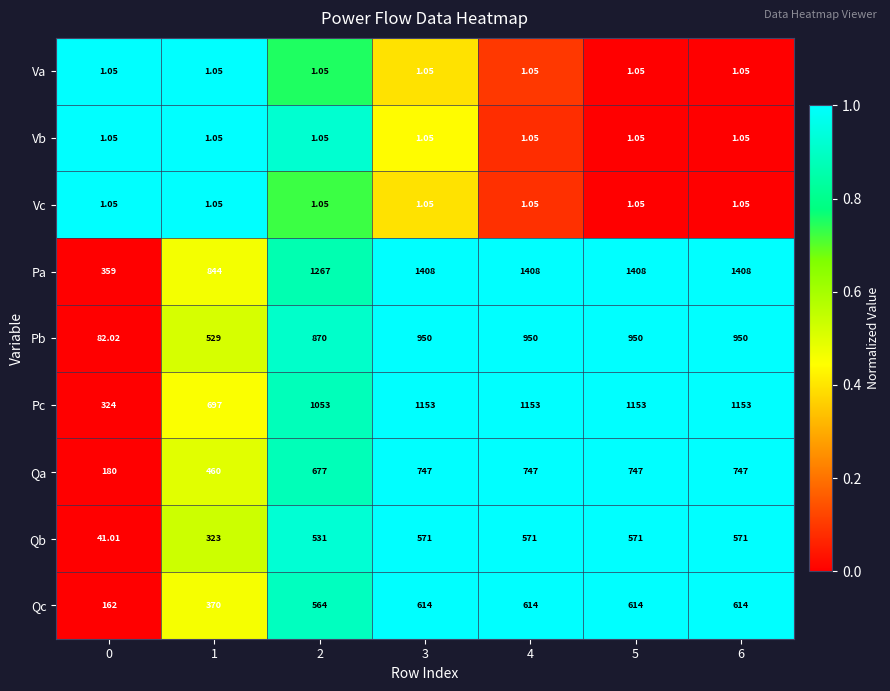

Between 0 and 3, which series saw the biggest shift?

Pa